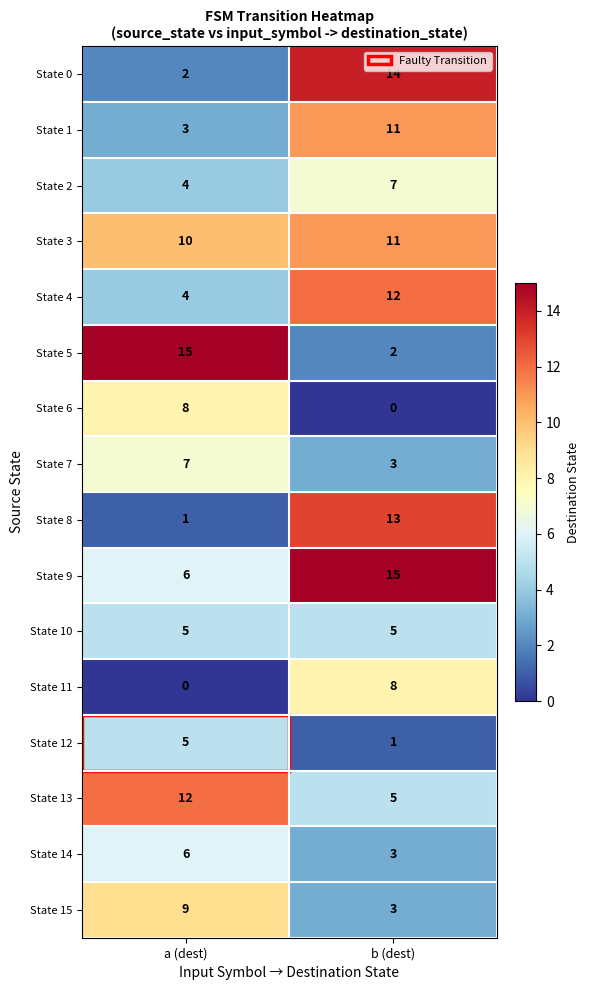

What is the difference between the highest and lowest values at b (dest)?

15